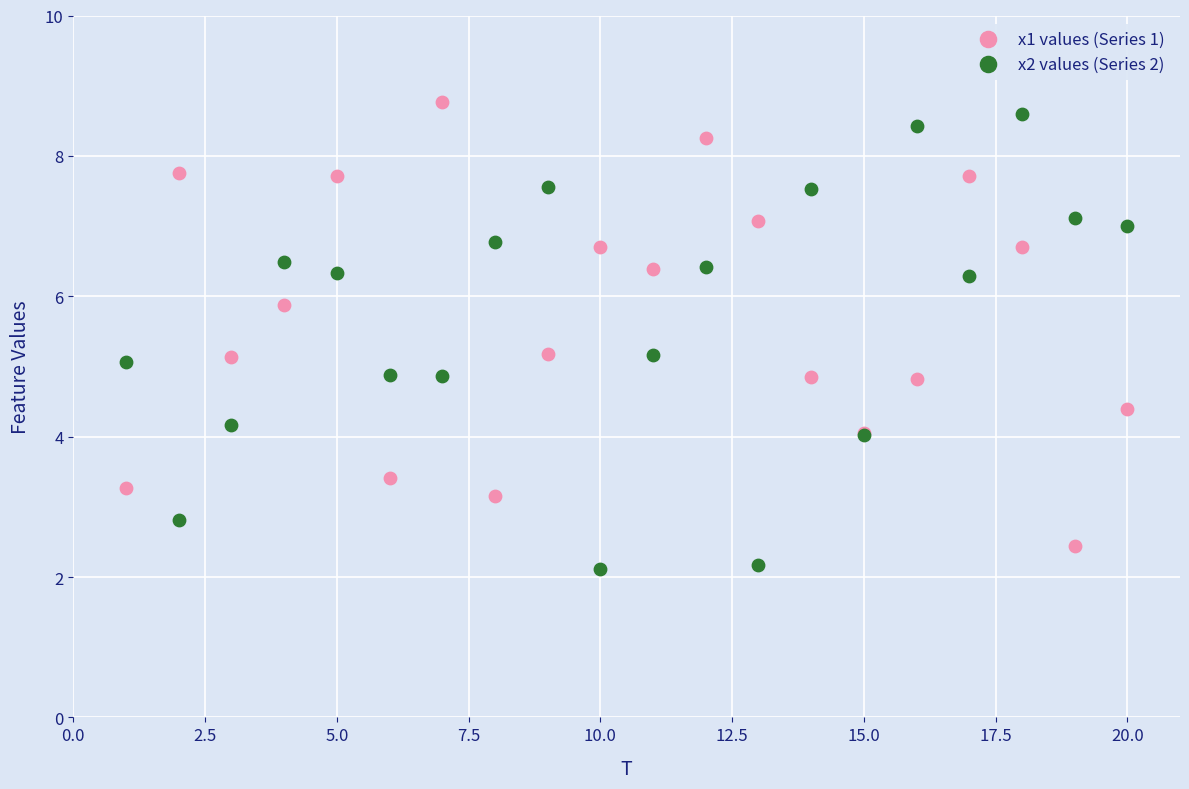

What is the X range (max minus min) for the scatter plot?

19.0